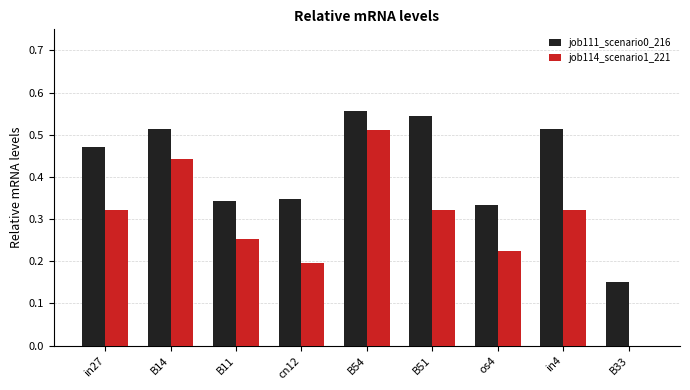

What is the sum of all job114_scenario1_221 values?

2.6